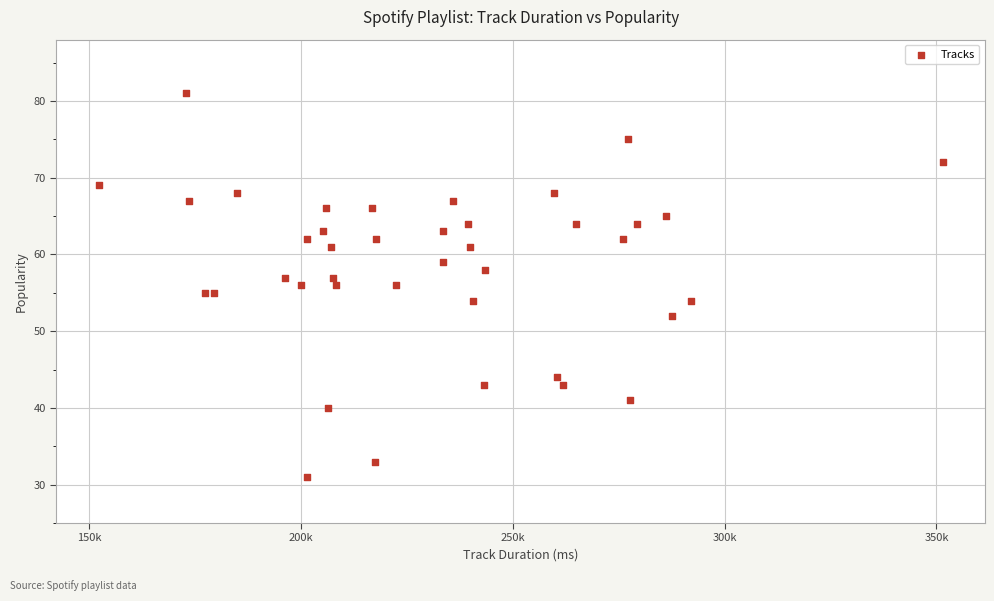

What is the range of X values (max minus min)?

199133